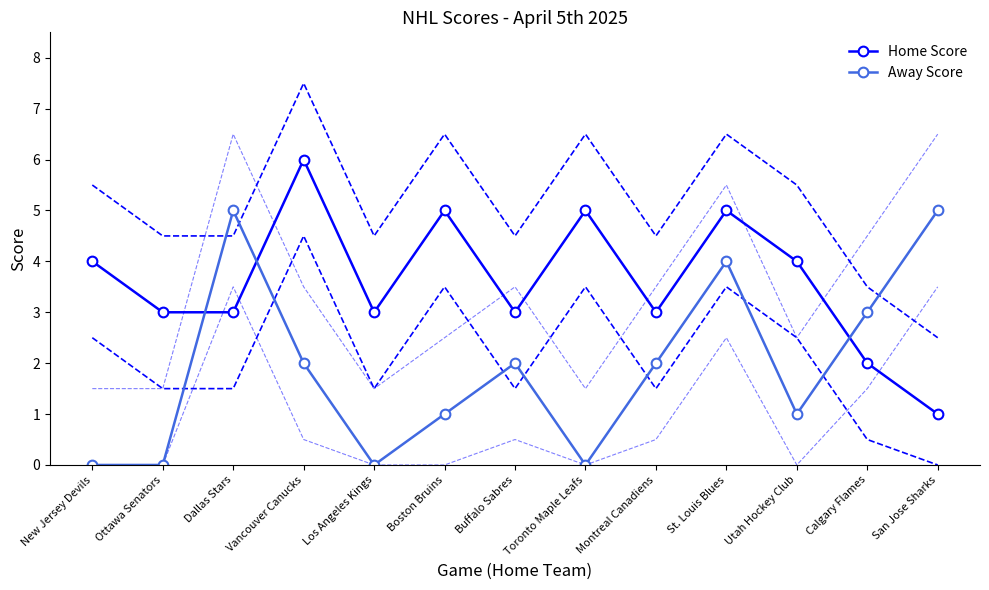

What is the value of the Away Score point at the 13th from the left?

5